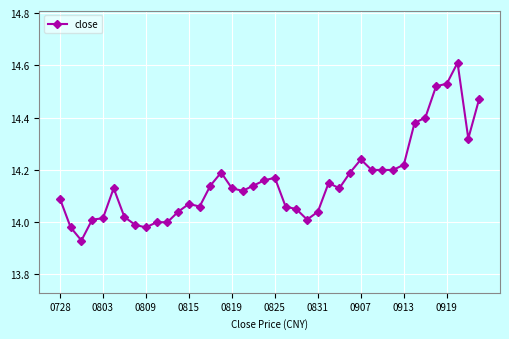

What is the sum of all values?

566.3